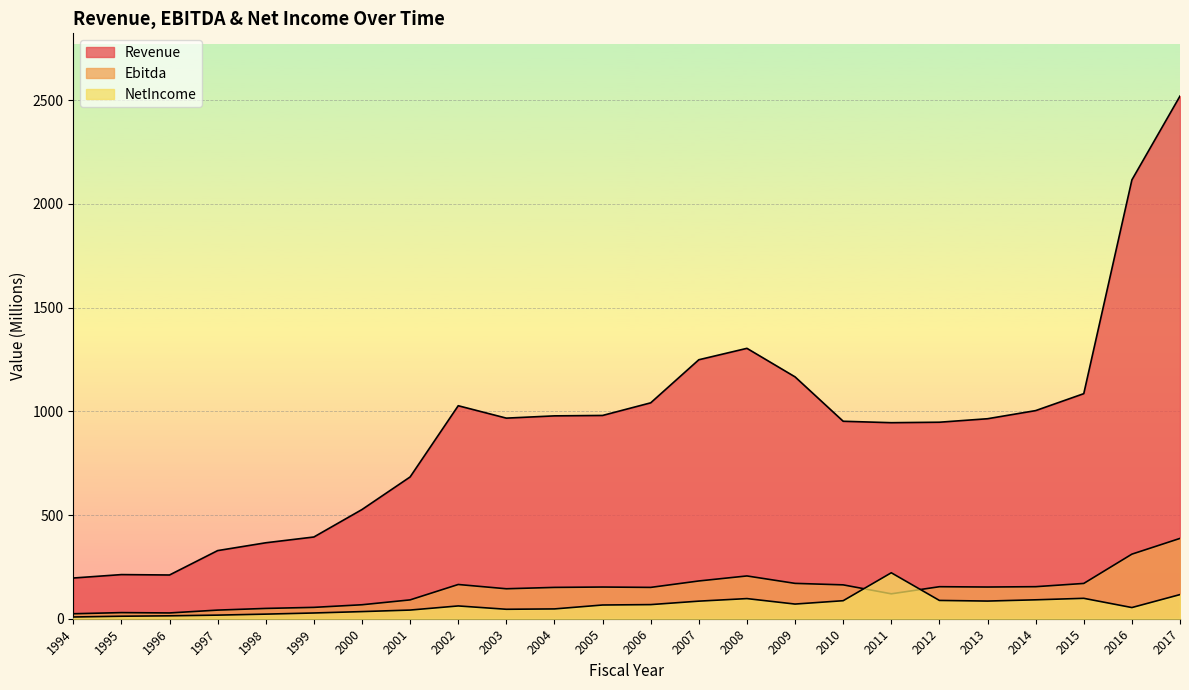

What is the difference between the maximum and minimum values in the Revenue series?

2323.8